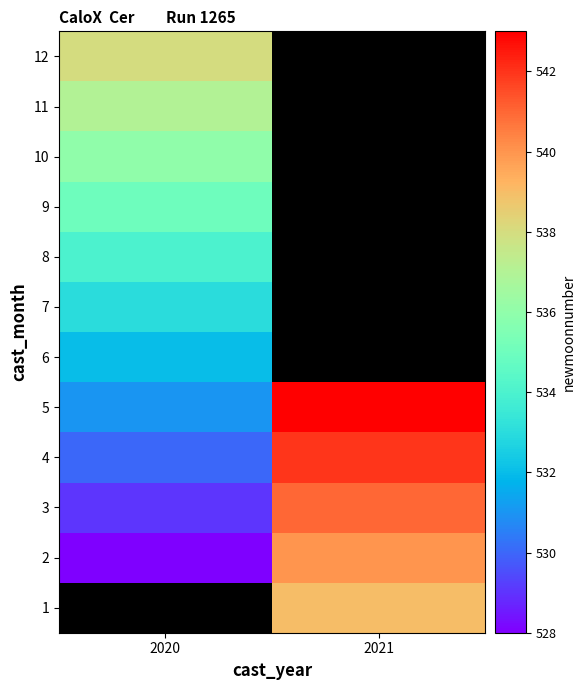

True or false: 5 has a value of 531.0 at 2020.

True